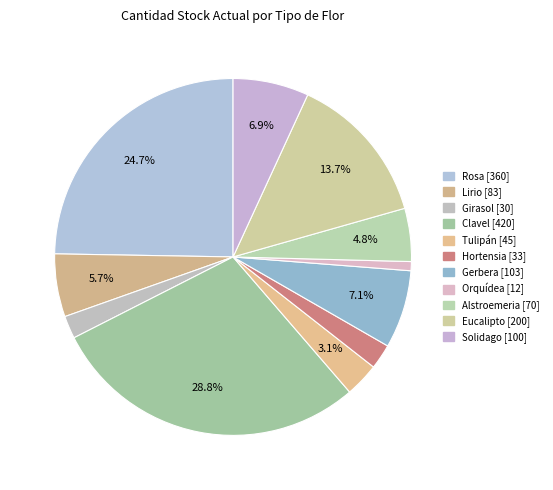

Is there any slice that represents more than half of the pie?

No